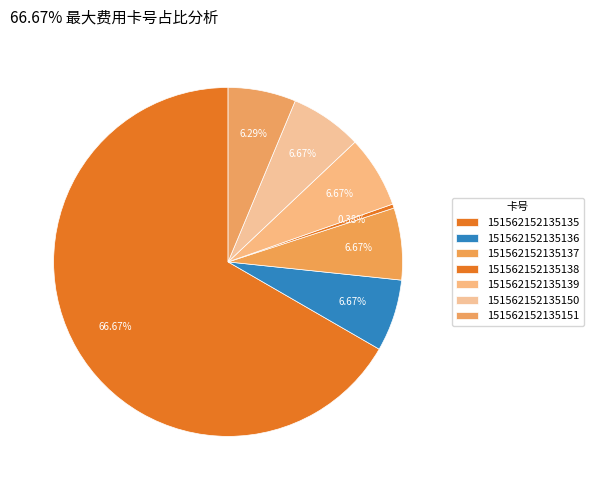

Count the number of slices in the pie.

7